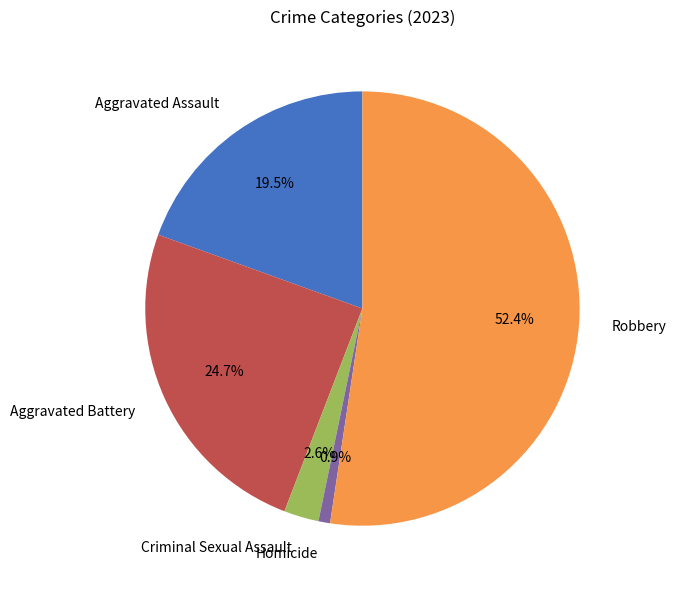

Rank the categories by value from lowest to highest.

Homicide, Criminal Sexual Assault, Aggravated Assault, Aggravated Battery, Robbery